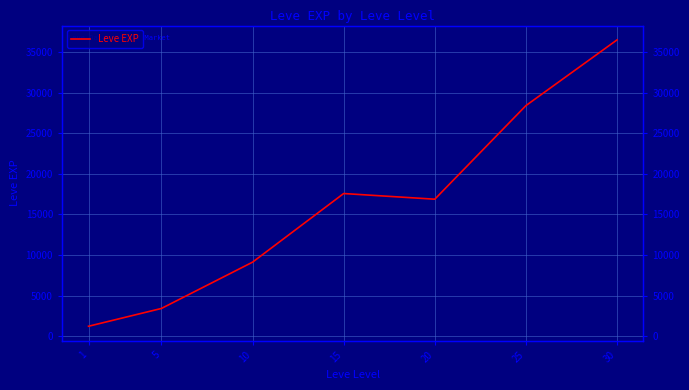

How many values are below 16865?

3